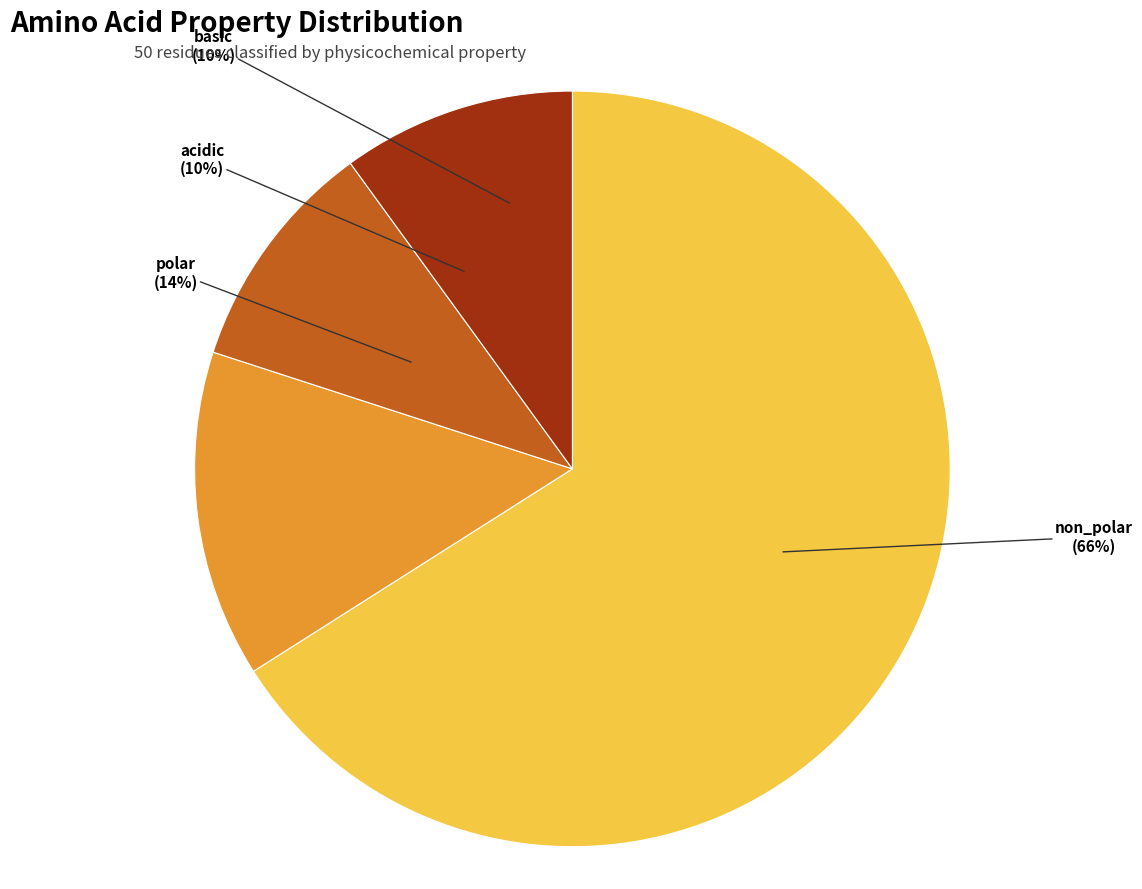

Which slice is the largest?

non_polar